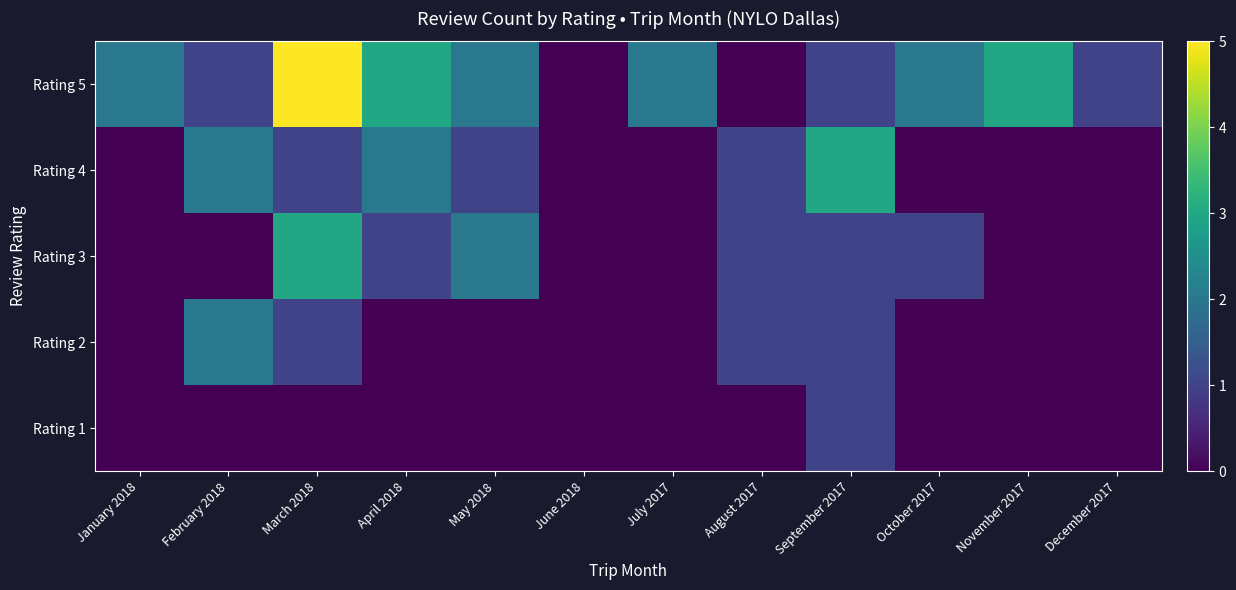

What is the maximum value shown in the chart?

5